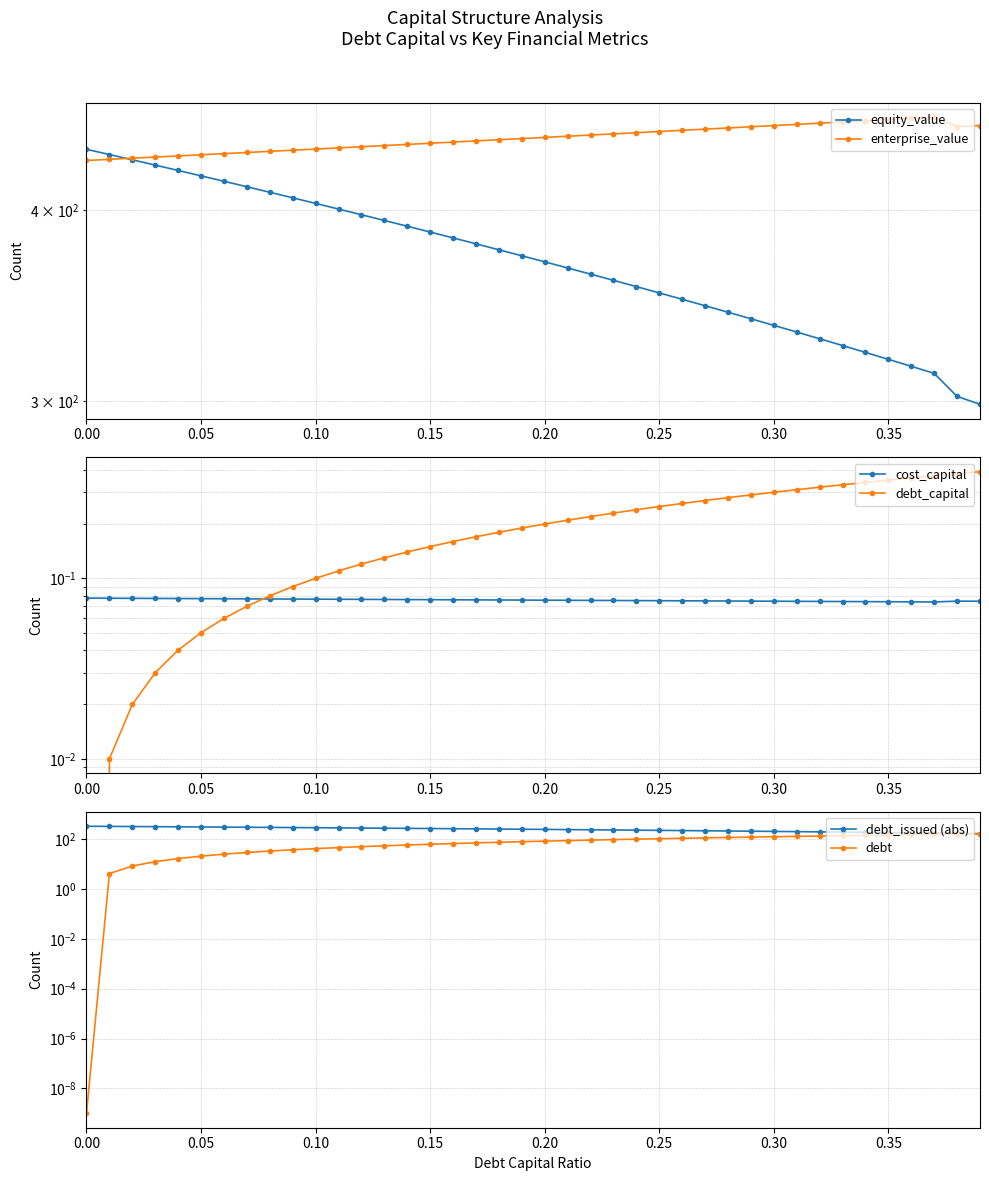

What is the difference between the maximum and second lowest values in the debt_capital series?

0.4